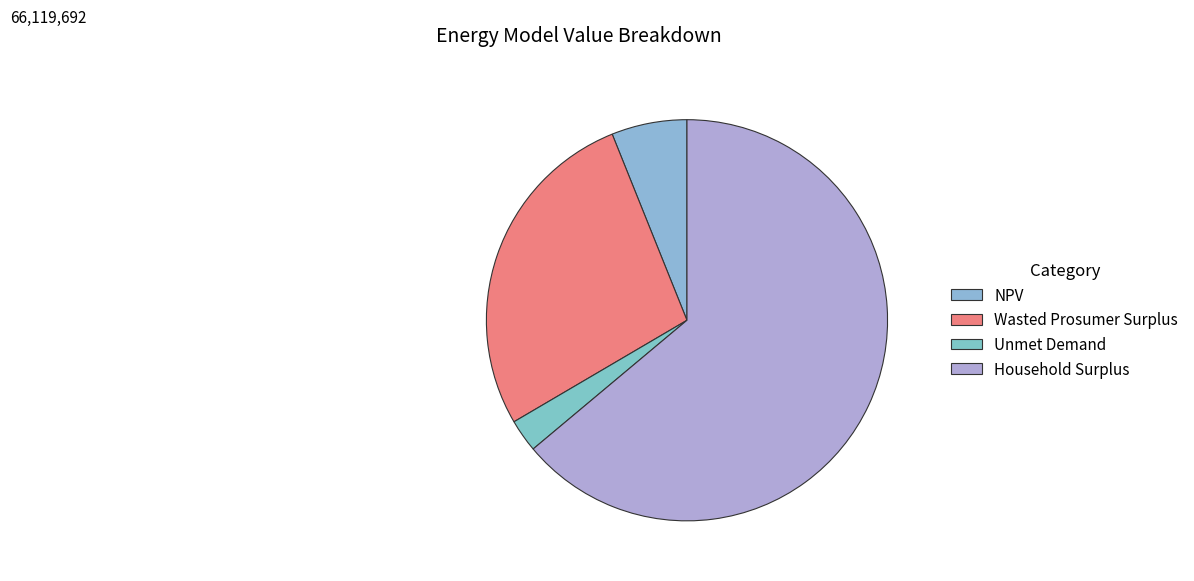

Which category has the smallest portion of the pie?

Unmet Demand